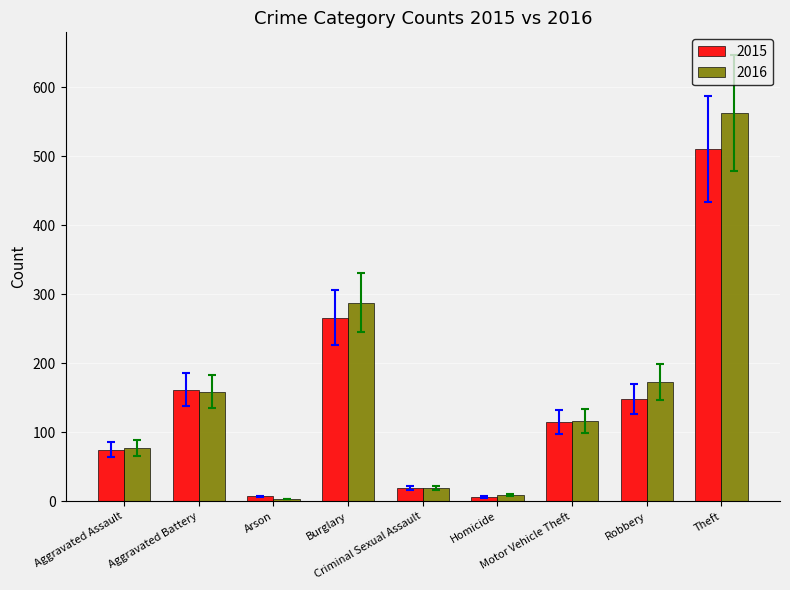

How many bars are there in total?

18